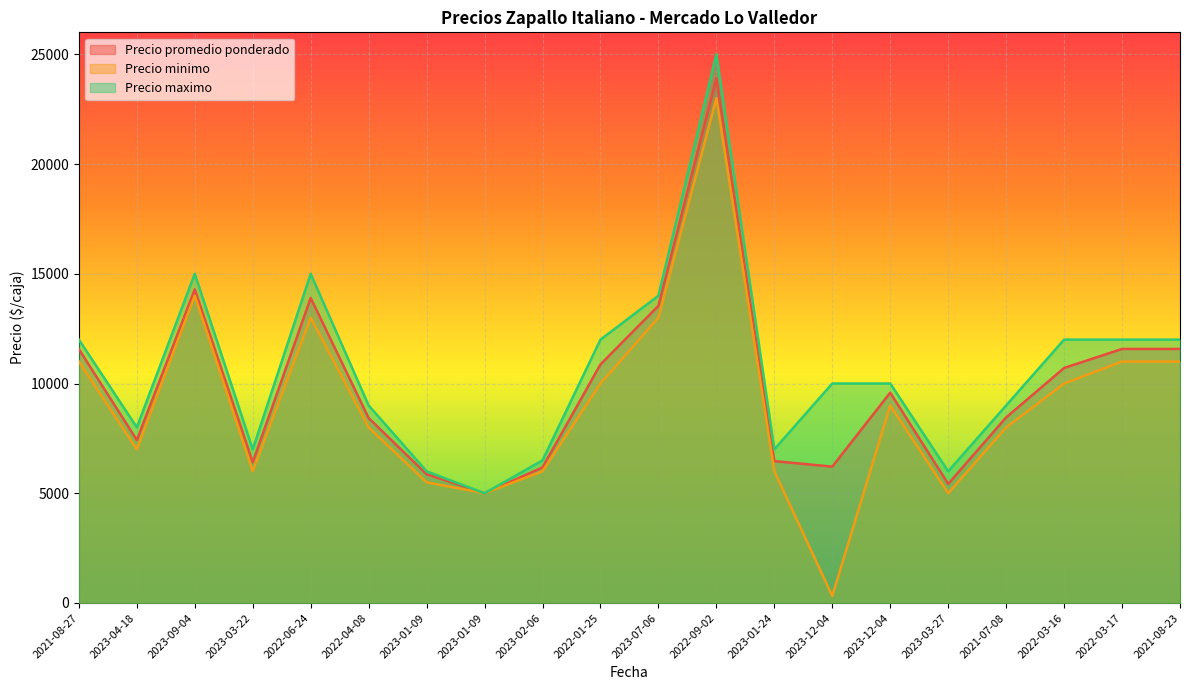

Does the chart display data point markers on the line(s)?

No